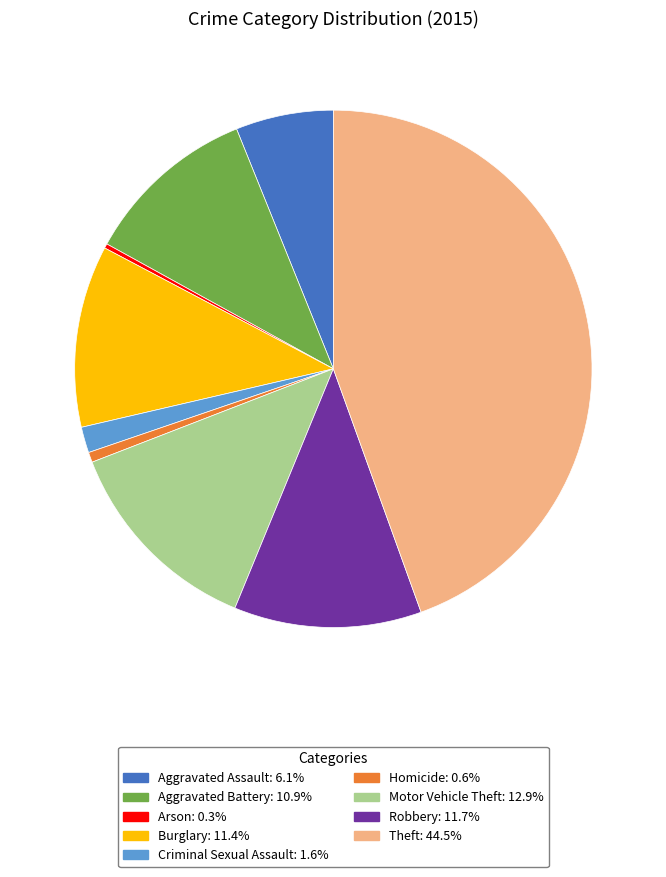

Does Aggravated Assault account for over 50% of the chart?

No